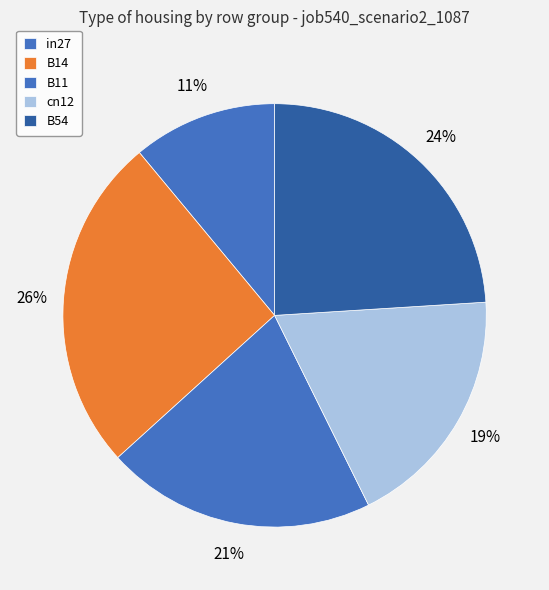

How much of the chart is everything except B54?

76.0%